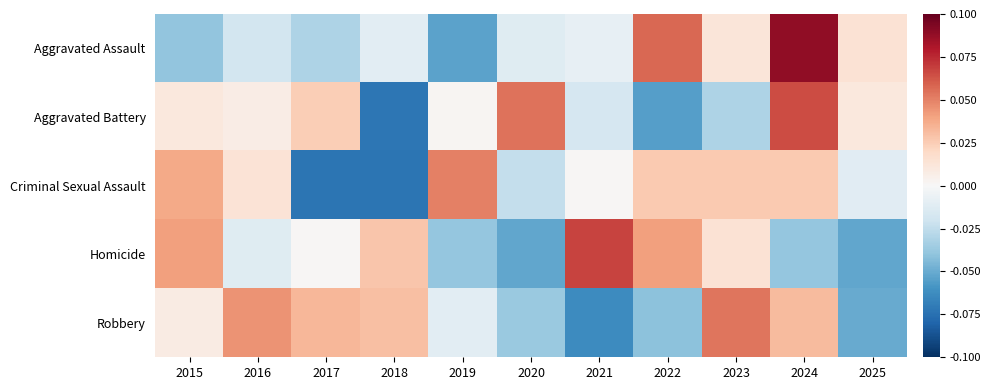

Reading left to right, what are all the values shown in this chart?

Aggravated Assault: 2015=-0.0	2016=-0.0	2017=-0.0	2018=-0.0	2019=-0.1	2020=-0.0	2021=-0.0	2022=0.1	2023=0.0	2024=0.1	2025=0.0
Aggravated Battery: 2015=0.0	2016=0.0	2017=0.0	2018=-0.1	2019=0.0	2020=0.1	2021=-0.0	2022=-0.1	2023=-0.0	2024=0.1	2025=0.0
Criminal Sexual Assault: 2015=0.0	2016=0.0	2017=-0.1	2018=-0.1	2019=0.1	2020=-0.0	2021=0.0	2022=0.0	2023=0.0	2024=0.0	2025=-0.0
Homicide: 2015=0.0	2016=-0.0	2017=0.0	2018=0.0	2019=-0.0	2020=-0.1	2021=0.1	2022=0.0	2023=0.0	2024=-0.0	2025=-0.1
Robbery: 2015=0.0	2016=0.0	2017=0.0	2018=0.0	2019=-0.0	2020=-0.0	2021=-0.1	2022=-0.0	2023=0.1	2024=0.0	2025=-0.1